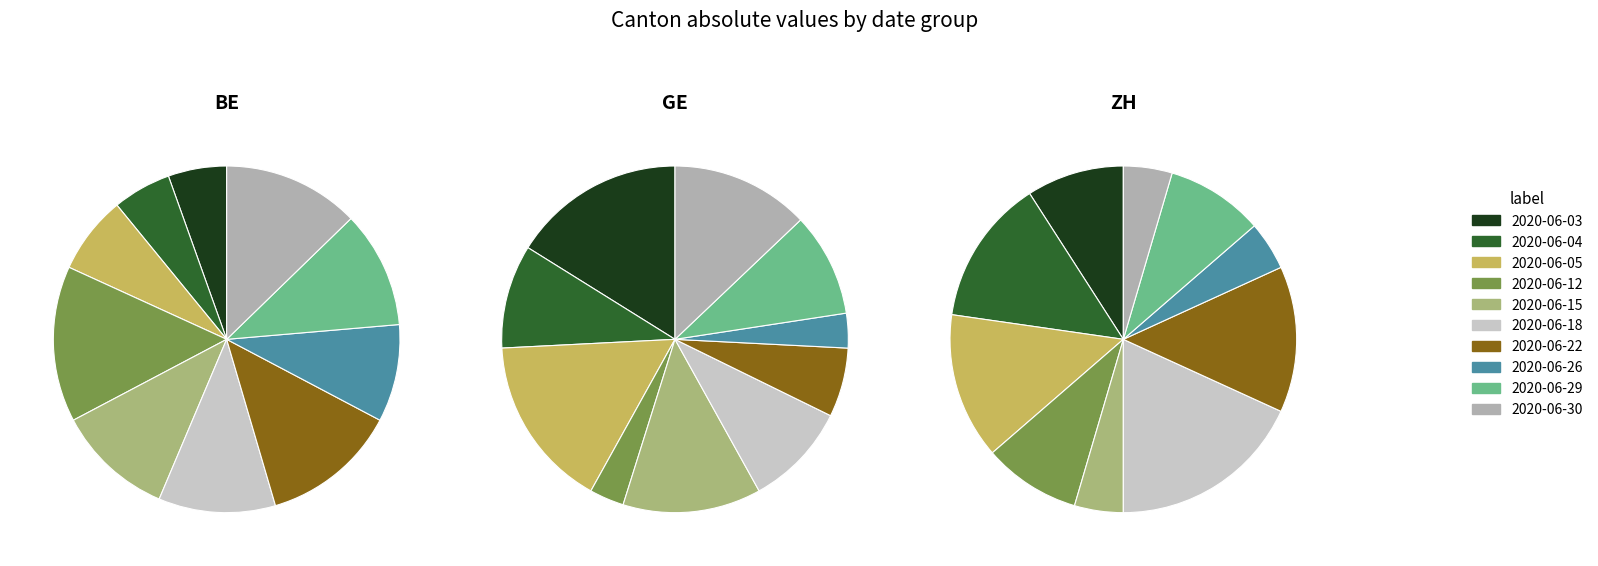

To the nearest percent, what is the difference between the largest and smallest slice percentages?

13%